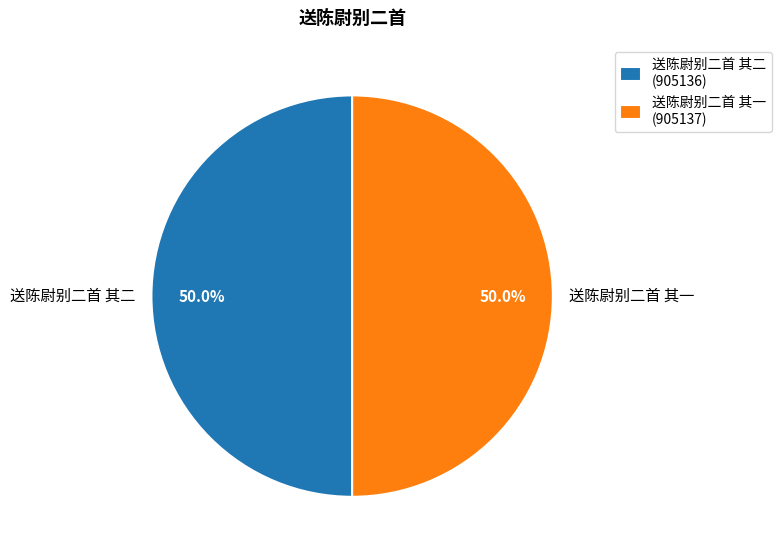

True or false: 送陈尉别二首 其一 accounts for 50% of the total.

True